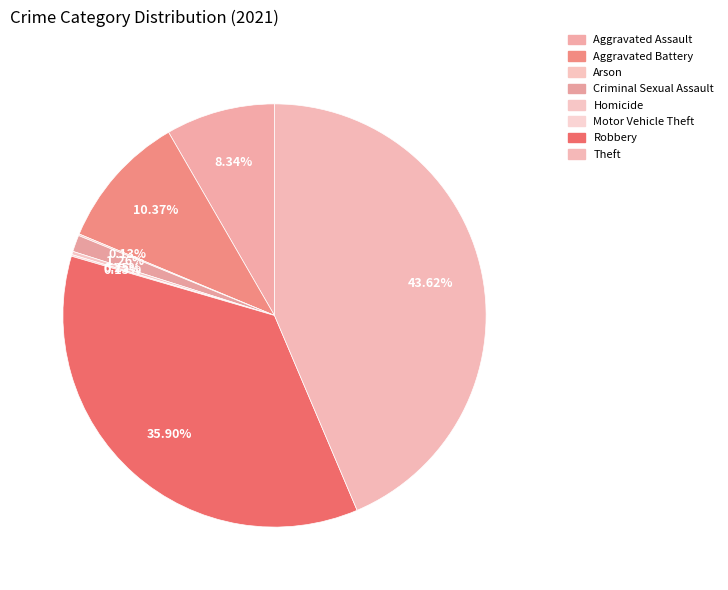

To the nearest percent, what percentage of the pie is Theft?

44%